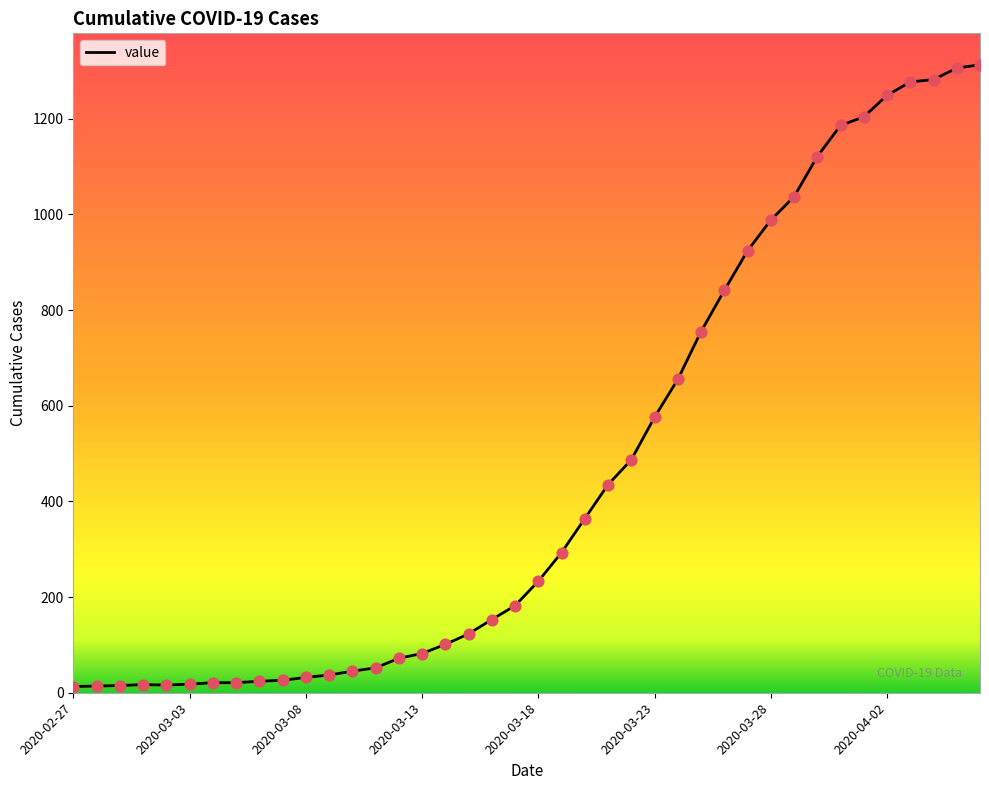

What is the greatest value displayed?

1313